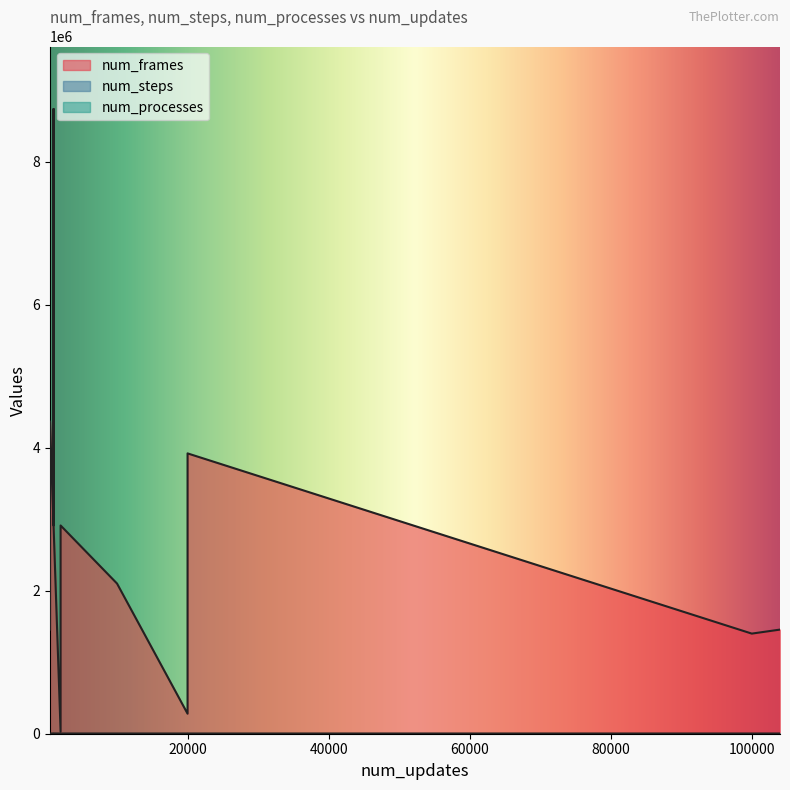

What is the label of the 11th point from the right?

1000